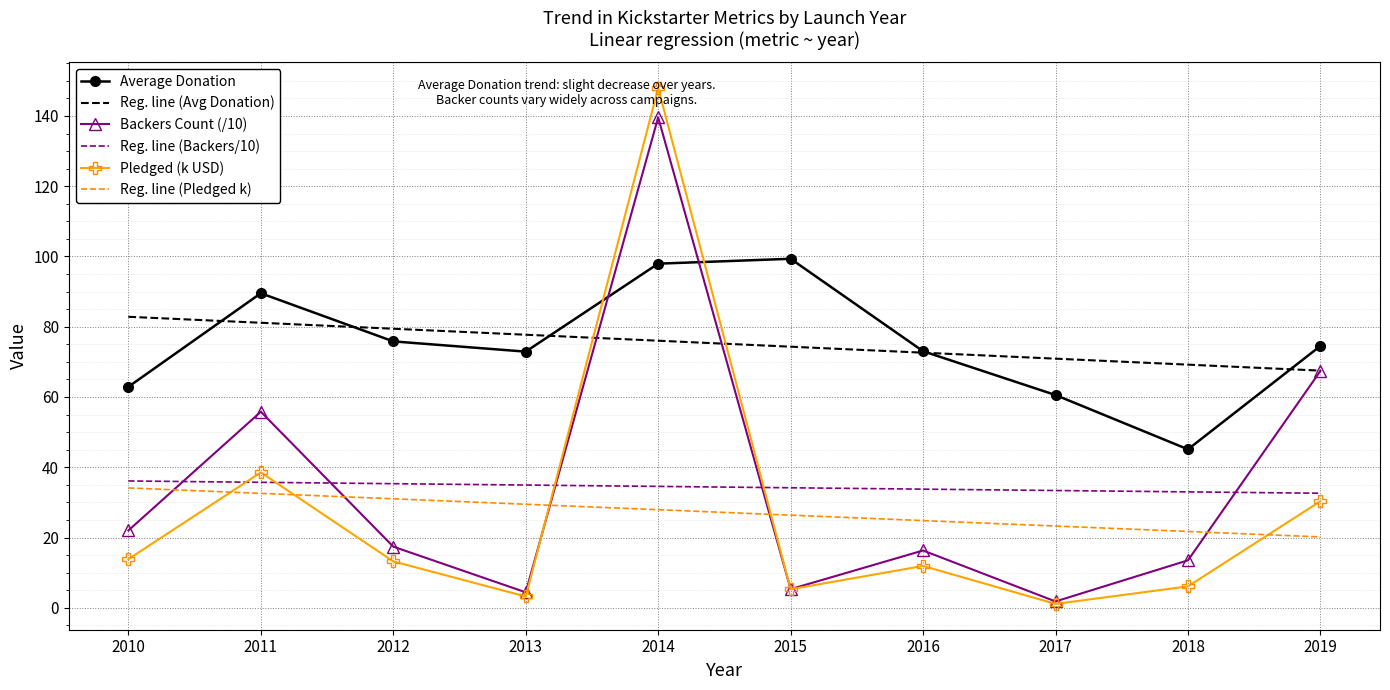

What is the spread (max minus min) of values at 2012?

66.2